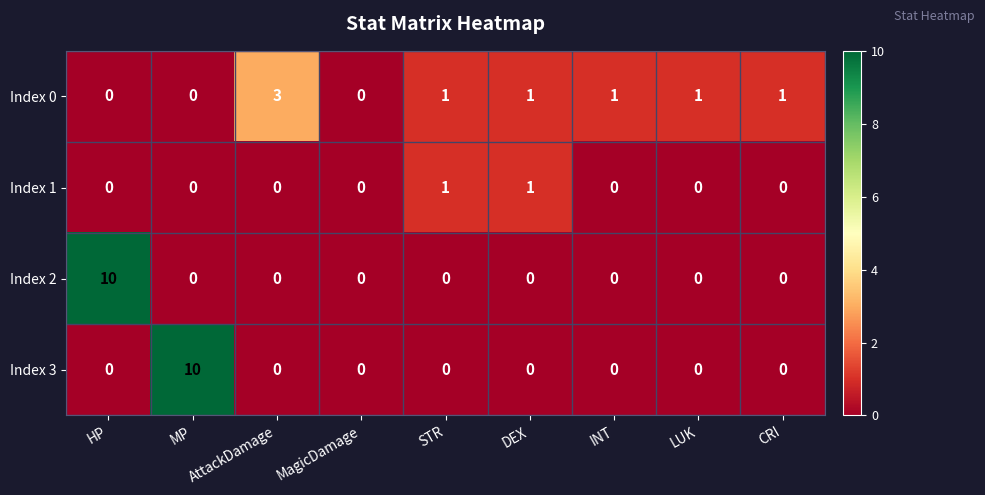

Which series changed the most between HP and AttackDamage?

Index 2